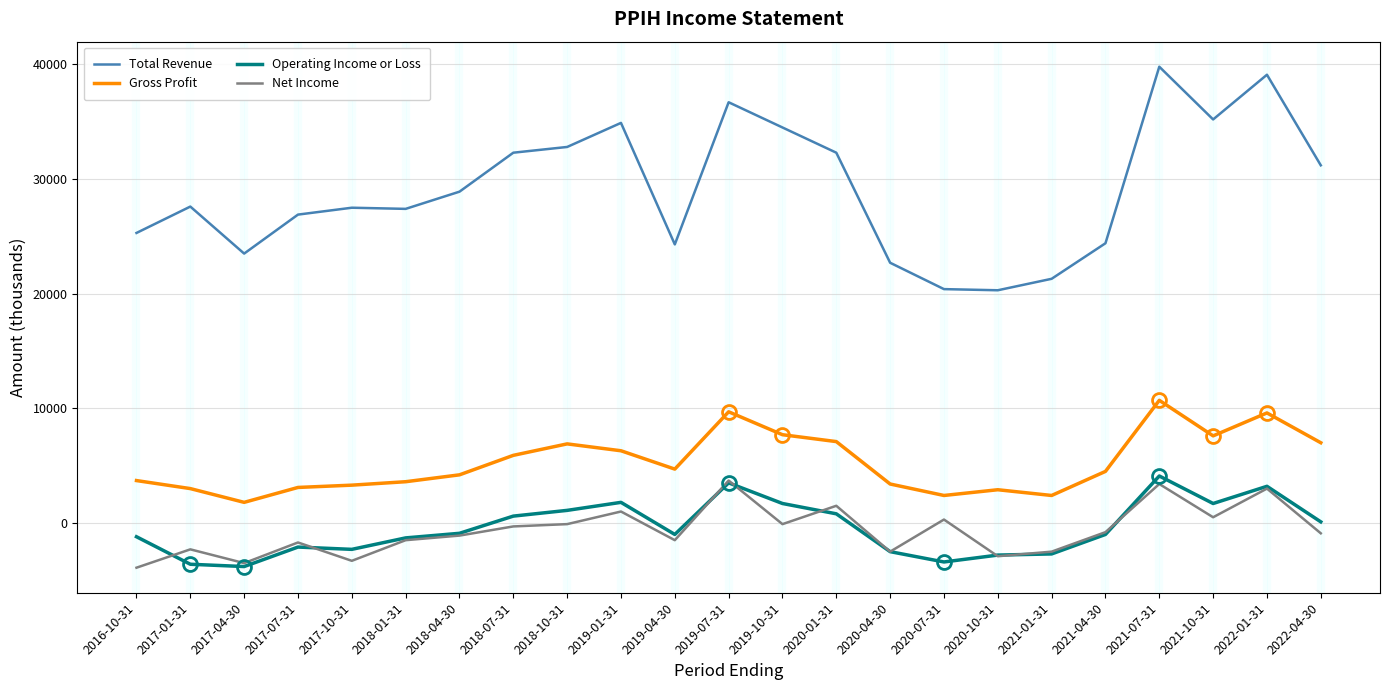

Does the chart have visible grid lines?

Yes